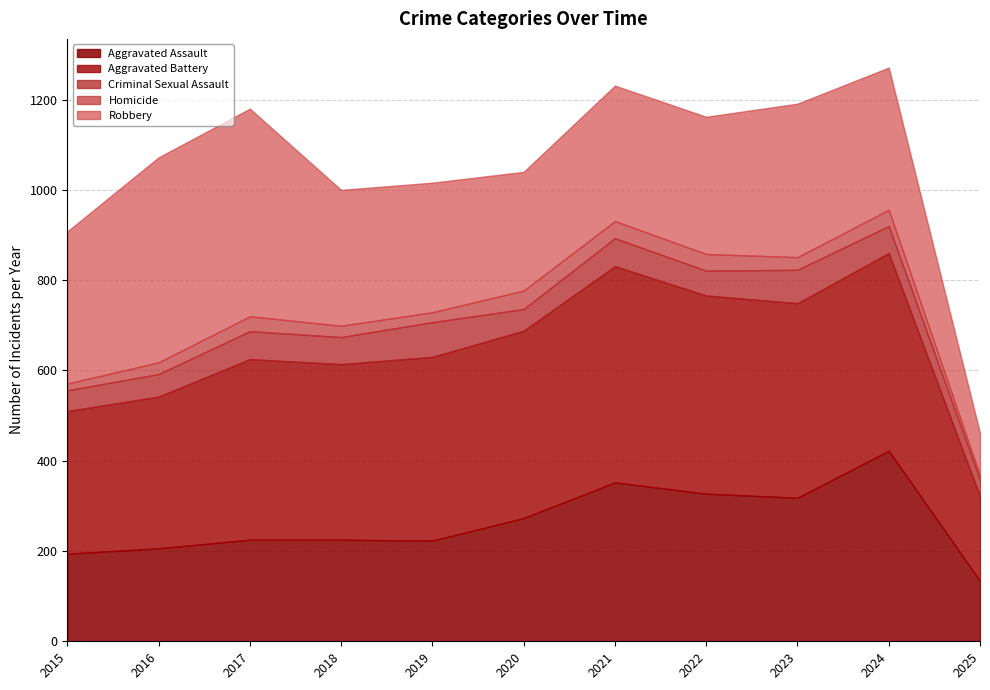

What is the difference between the second highest and minimum values in the Aggravated Battery series?

252